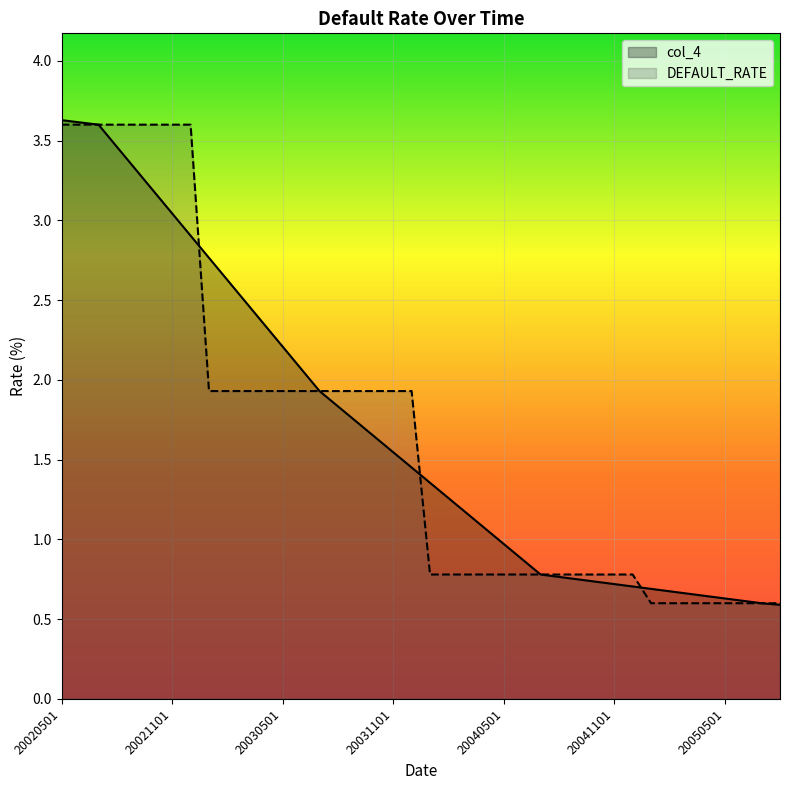

What is the average value of the col_4 series?

1.7